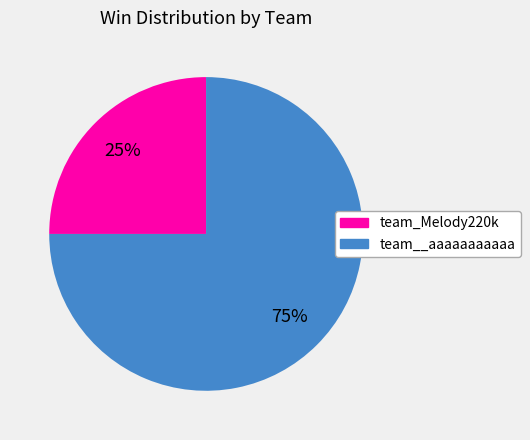

True or false: team_Melody220k accounts for 19% of the total.

False